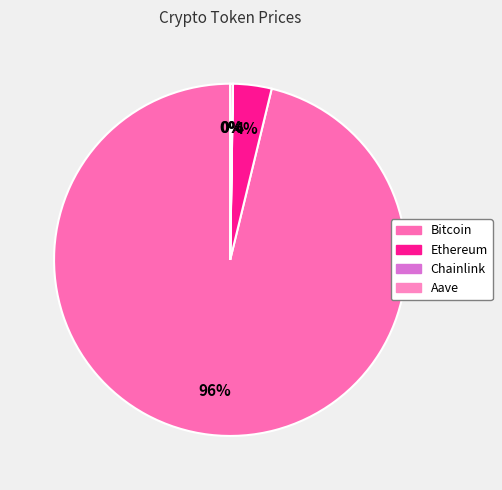

How many segments does this pie chart have?

4